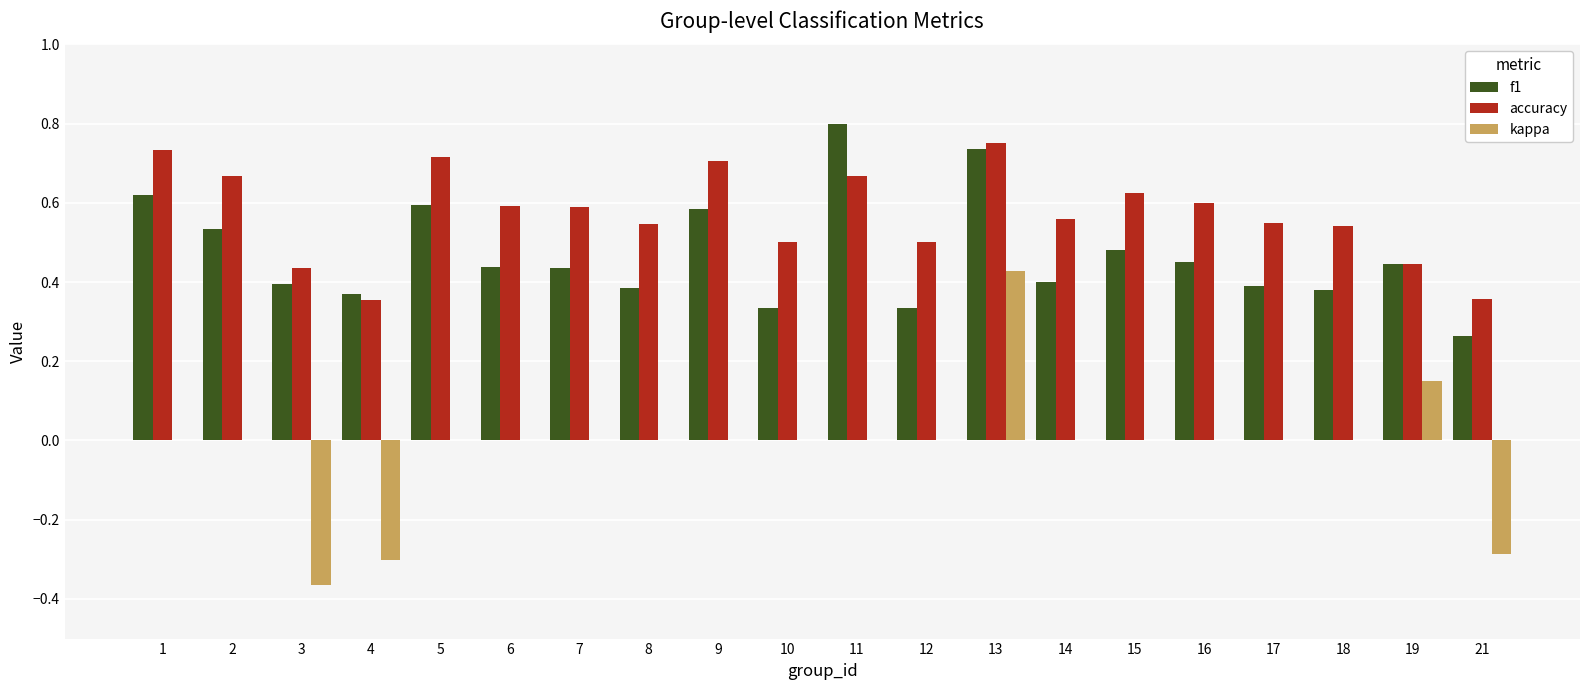

The f1 series shows 0.4 at 4. True or false?

True